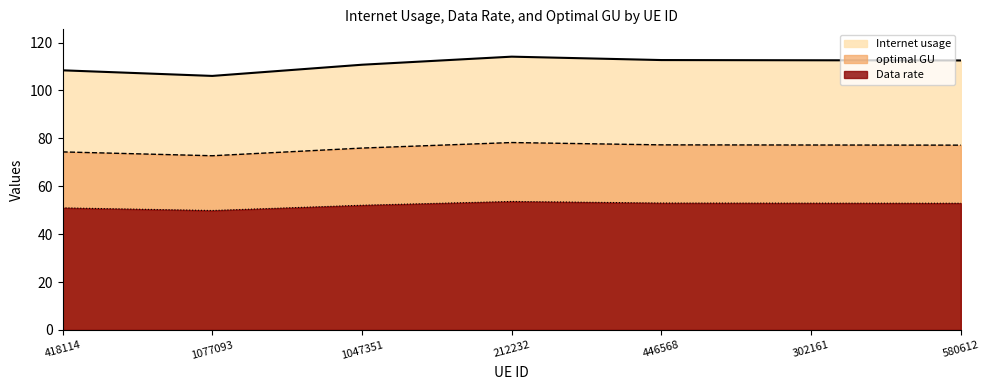

Is it true that optimal GU equals 28.5 at 1047351?

False